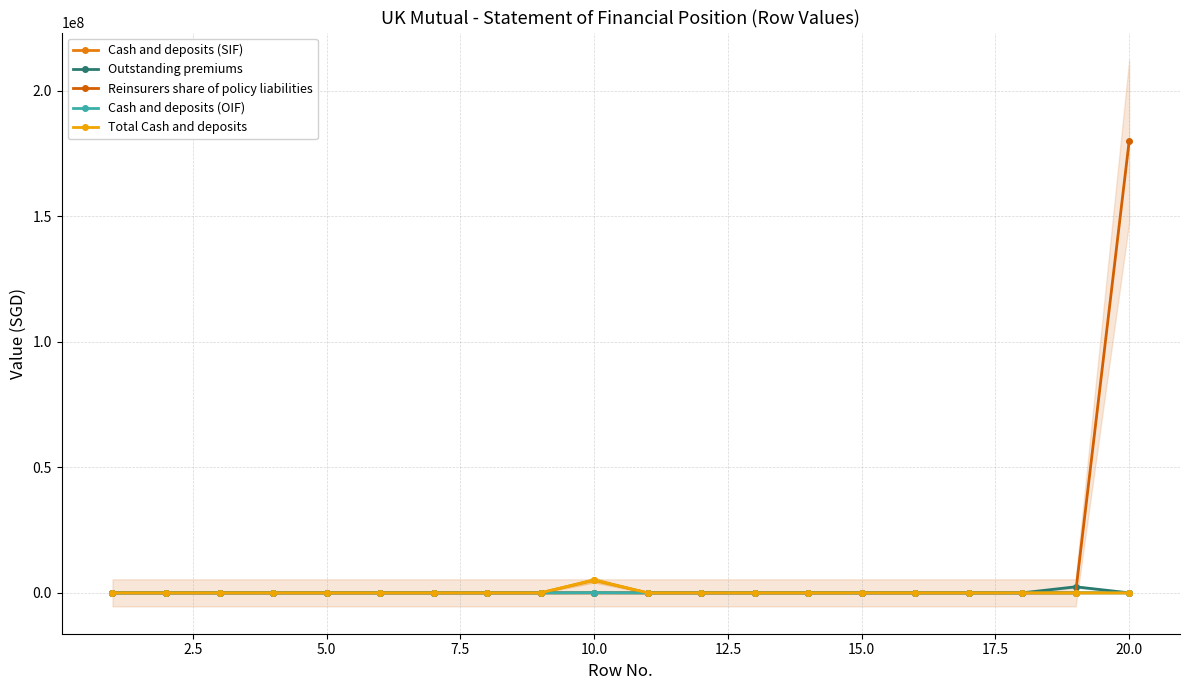

True or false: Total Cash and deposits and Reinsurers share of policy liabilities cross at least once.

False